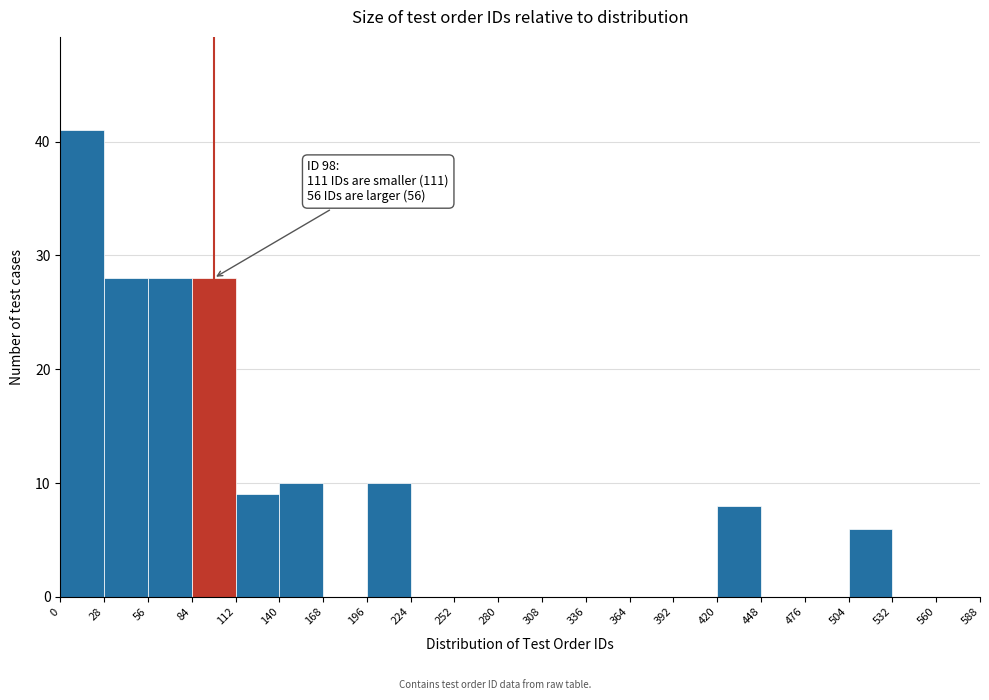

Which range on the x-axis has the tallest bar?

0 to 28